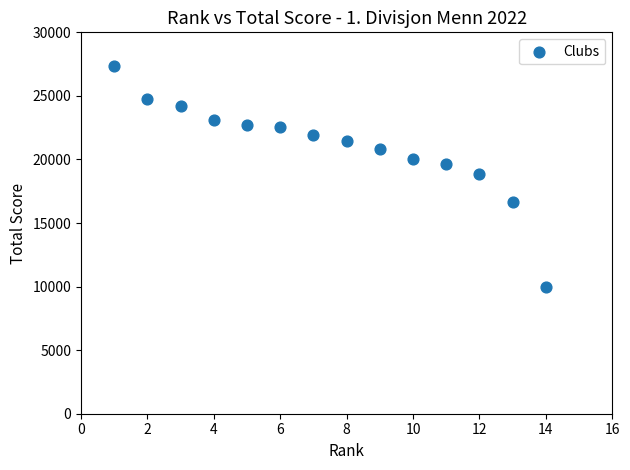

What is the range of X values (max minus min)?

13